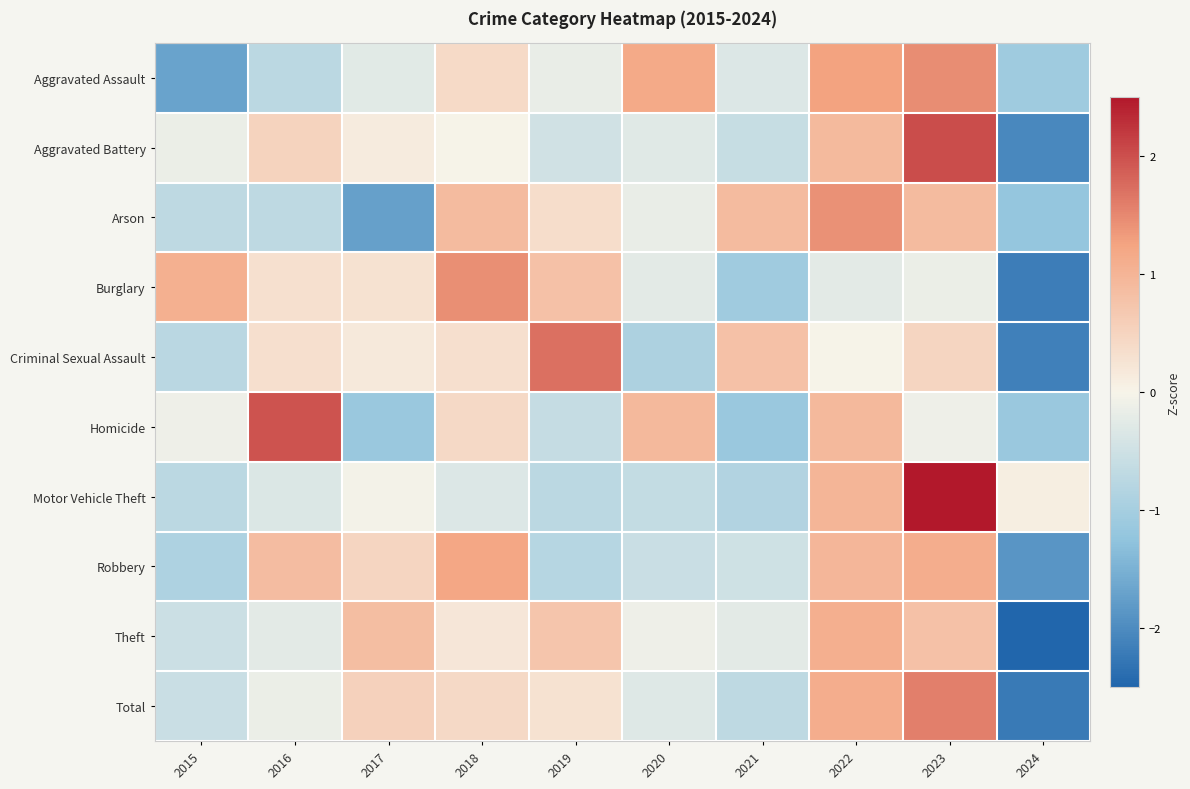

At how many categories does at least one series exceed 1?

7